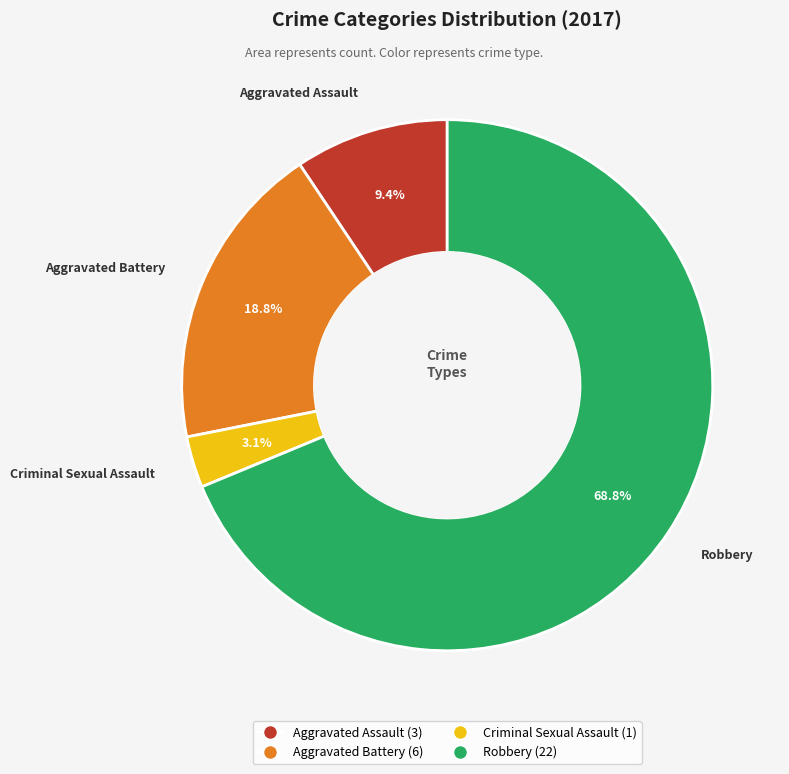

Between Aggravated Assault and Robbery, which is larger?

Robbery